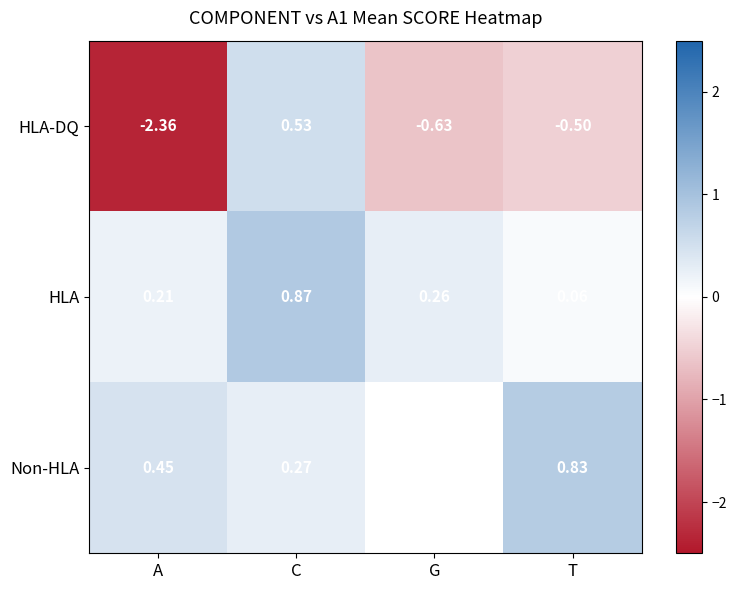

What is the total value across all series at C?

1.7